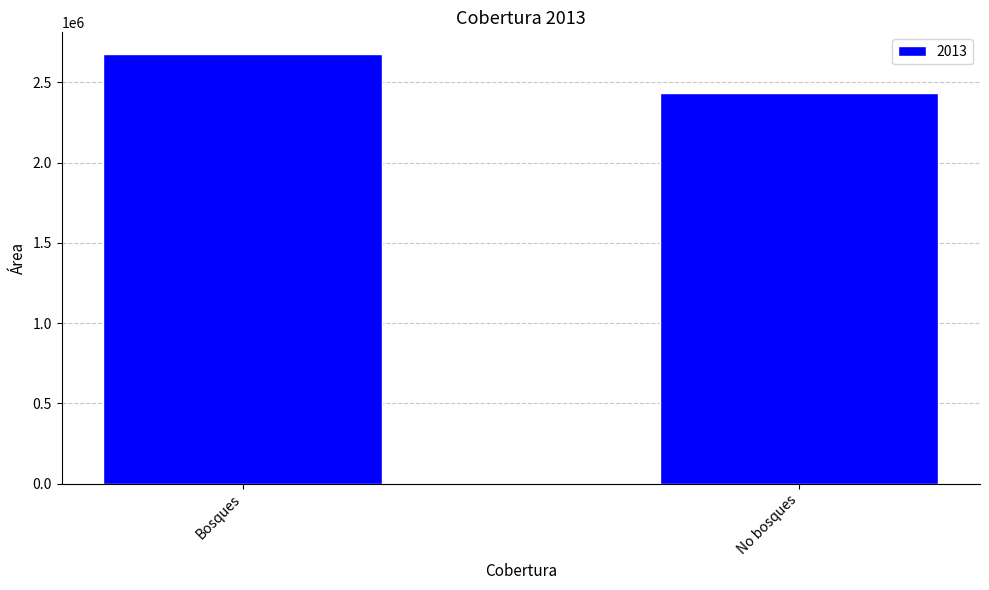

The chart shows a value of 1098678 at No bosques. True or false?

False